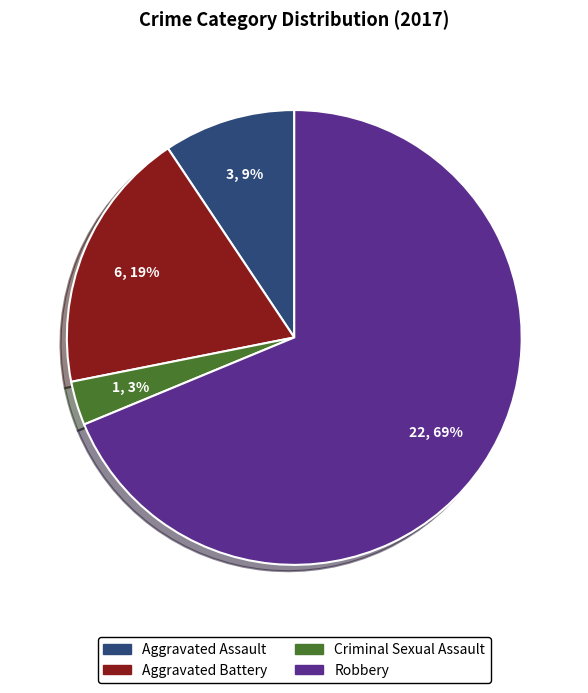

Which has a higher value, Aggravated Battery or Criminal Sexual Assault?

Aggravated Battery